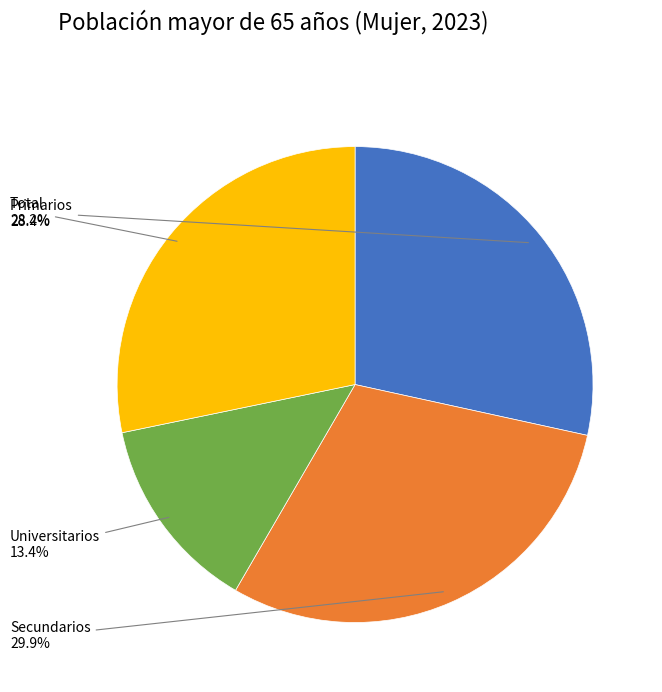

Does Total account for over 50% of the chart?

No